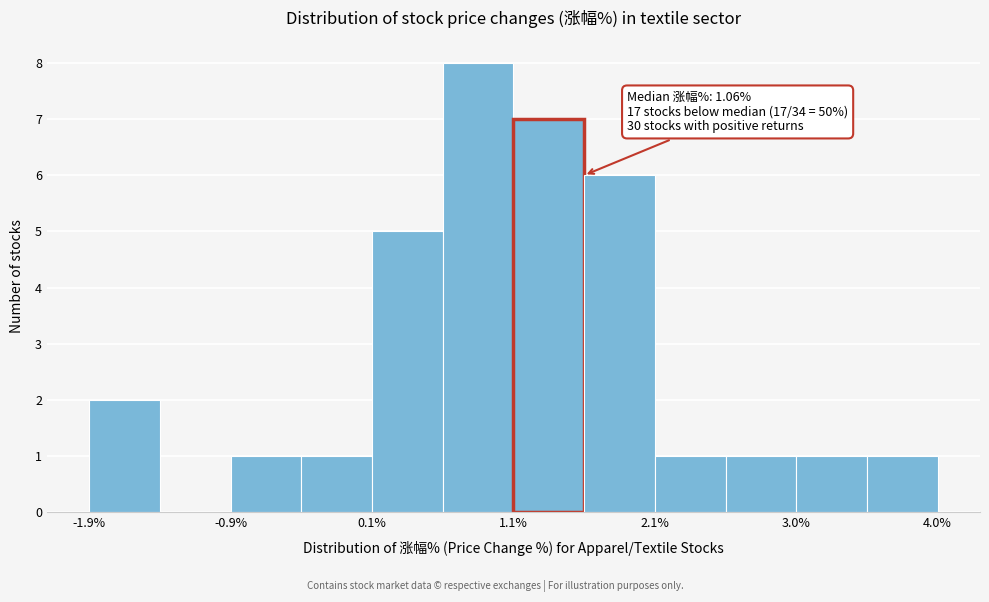

Over which range of the x-axis is the bar tallest?

0.6 to 1.1